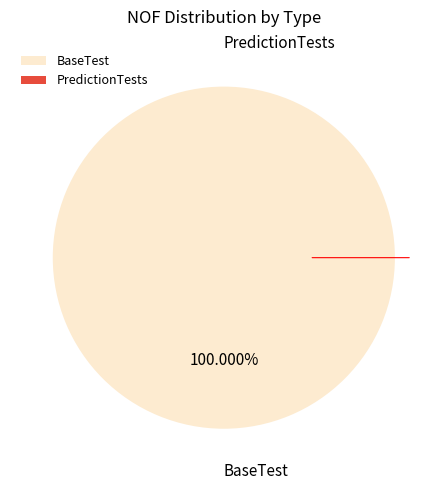

To the nearest percent, what is the combined percentage of PredictionTests and BaseTest?

100%